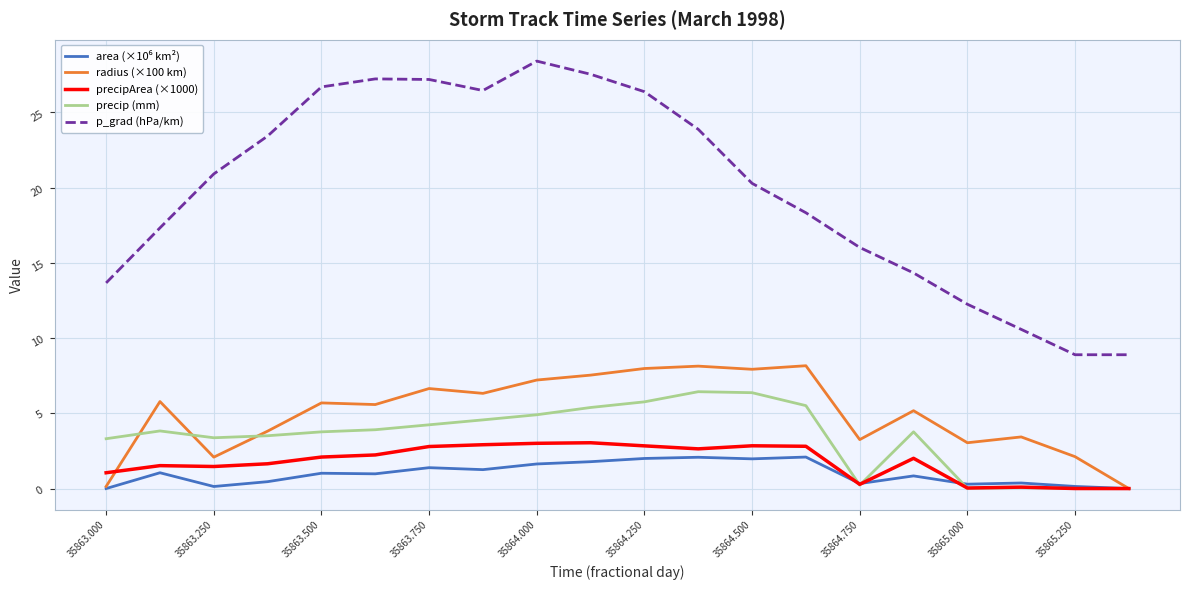

What is the maximum value for precip (mm)?

6.4